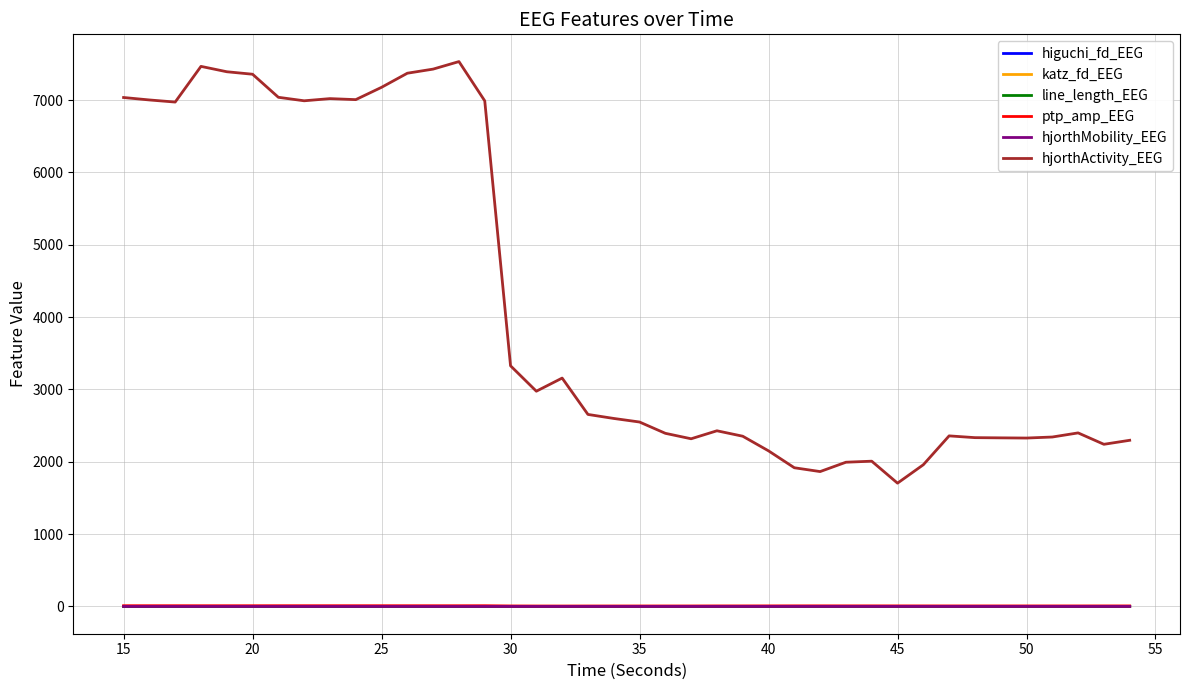

True or false: ptp_amp_EEG and katz_fd_EEG cross at least once.

False